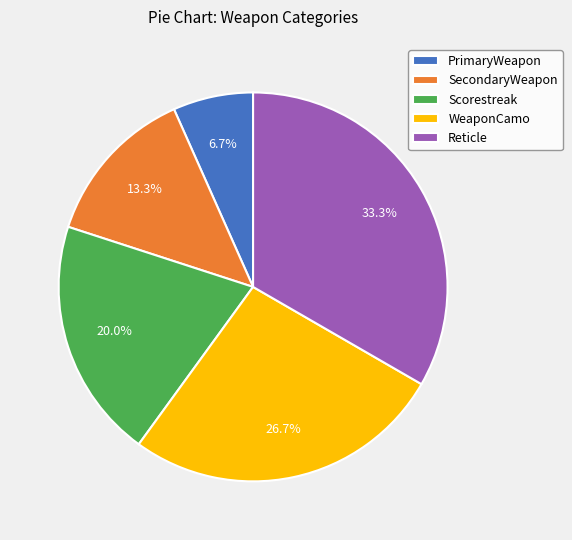

Between Scorestreak and Reticle, which is larger?

Reticle